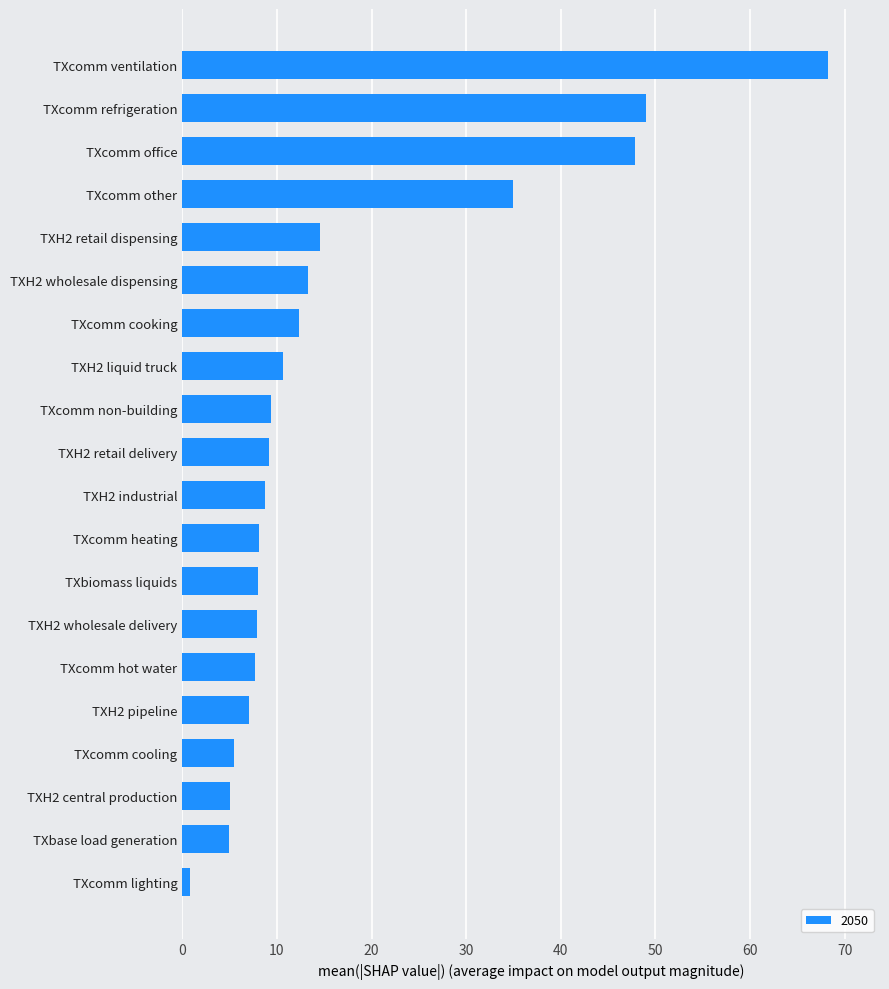

What is the difference between the maximum and minimum values?

67.5